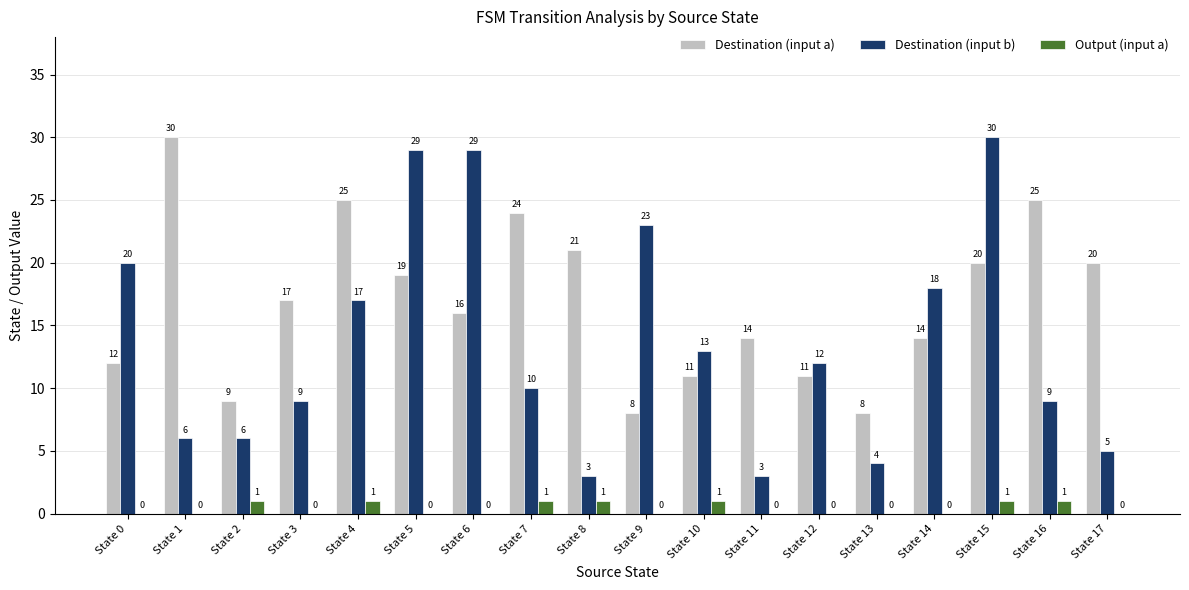

Which series has the largest range (max minus min)?

Destination (input b)